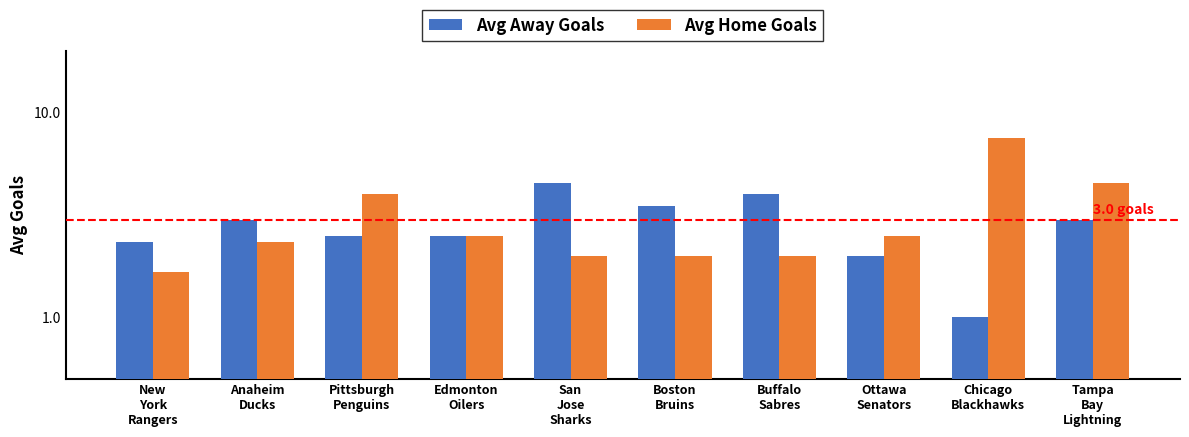

What is the label of the 2nd bar from the left?

Anaheim
Ducks